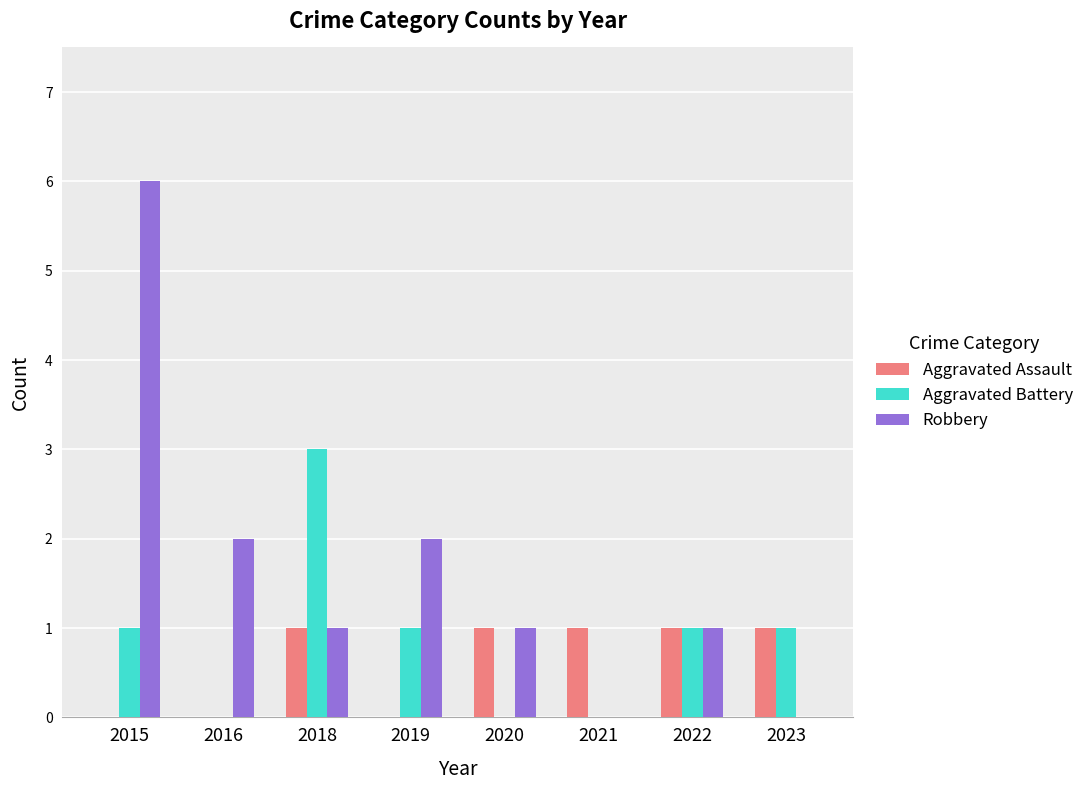

Is it true that Aggravated Battery equals 1 at 2015?

True